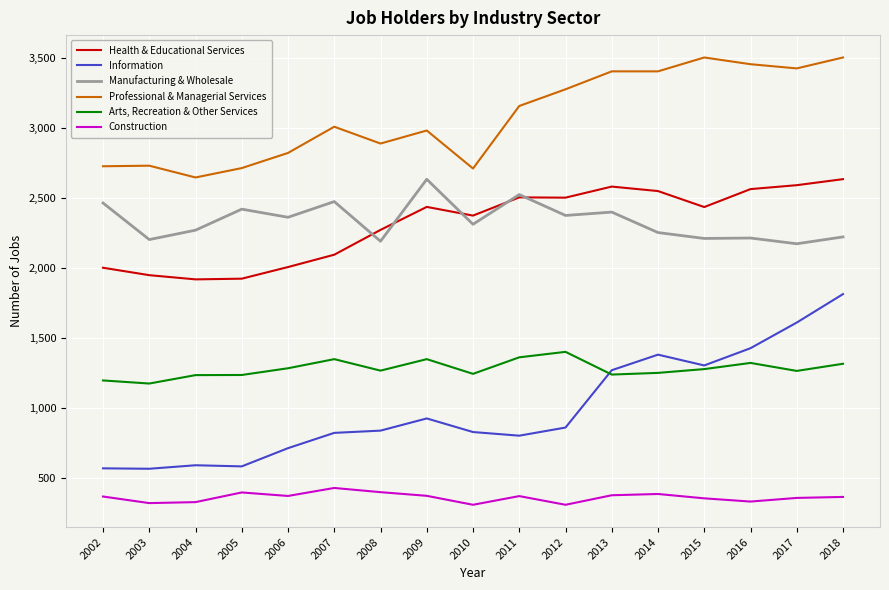

True or false: Information and Manufacturing & Wholesale intersect in this chart.

False